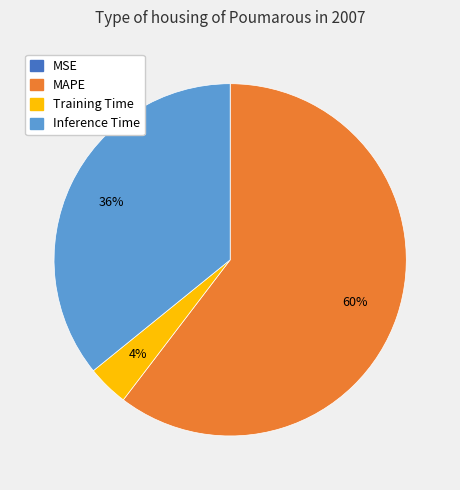

What is the ratio of the value at MAPE to the value at Inference Time?

1.7